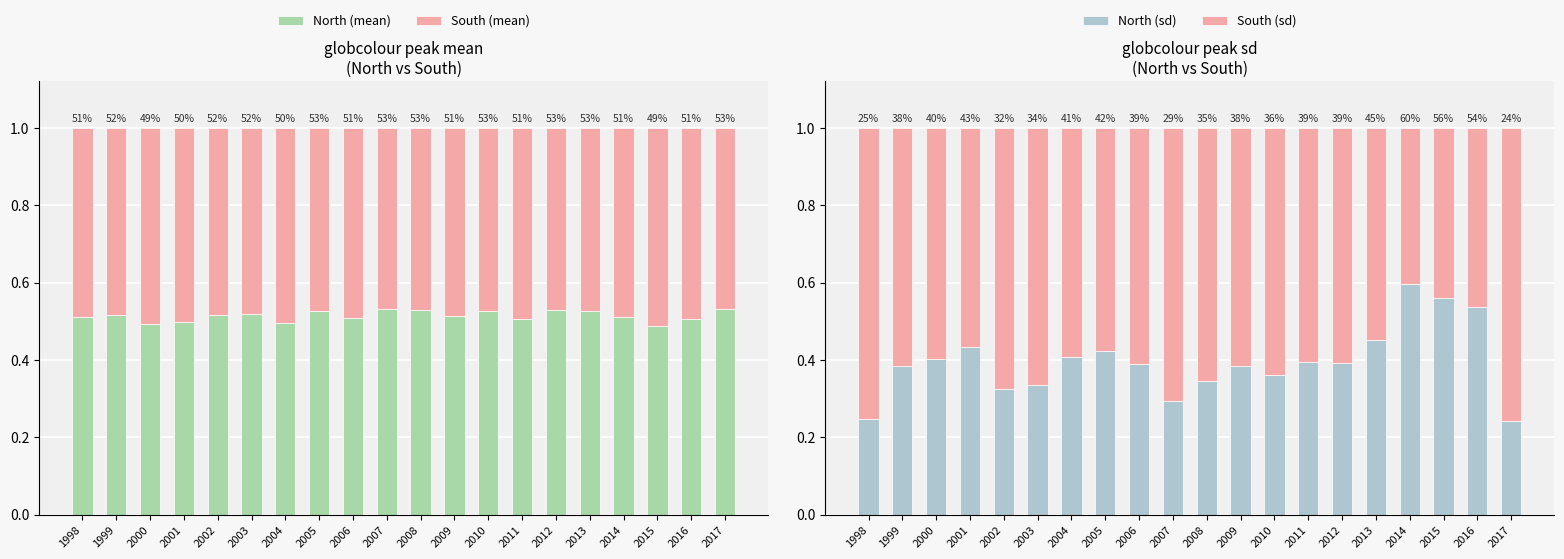

How many data points does each series have?

20